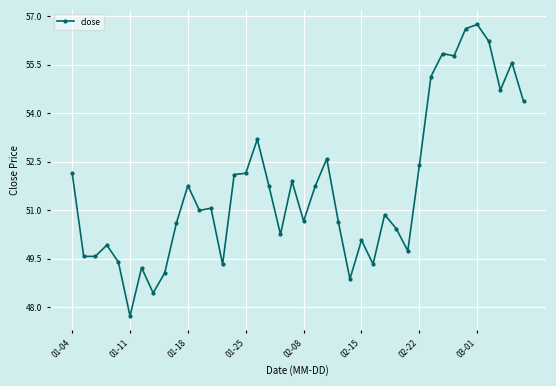

What is the sum of all values?

2068.3